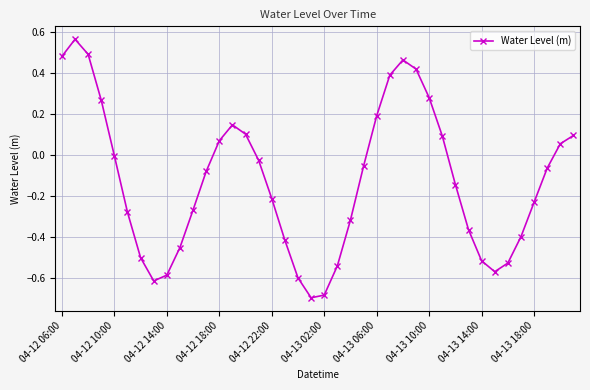

How many points are higher than both their immediate neighbors (excluding endpoints)?

3